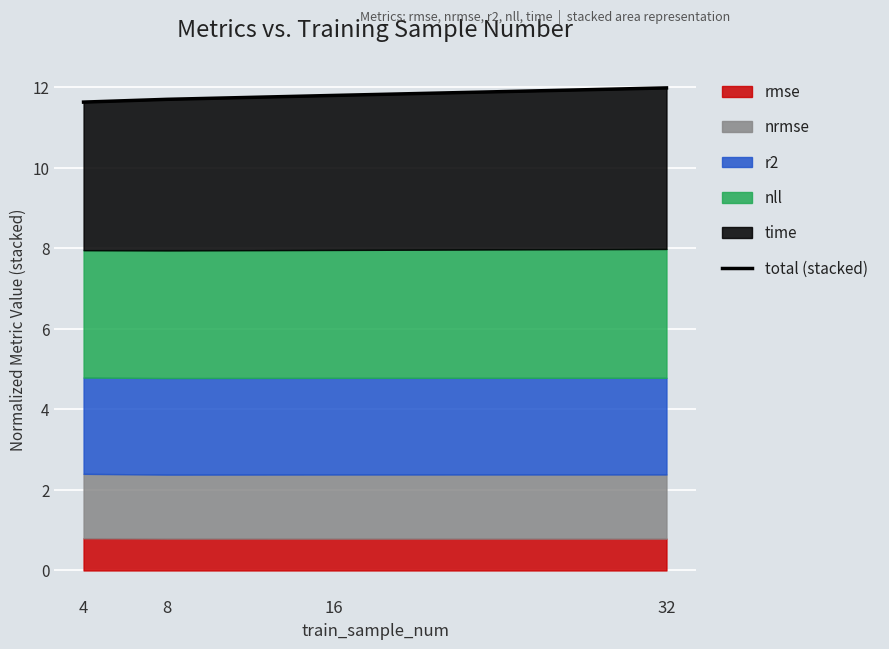

The chart shows a value of 21.0 at 16. True or false?

False